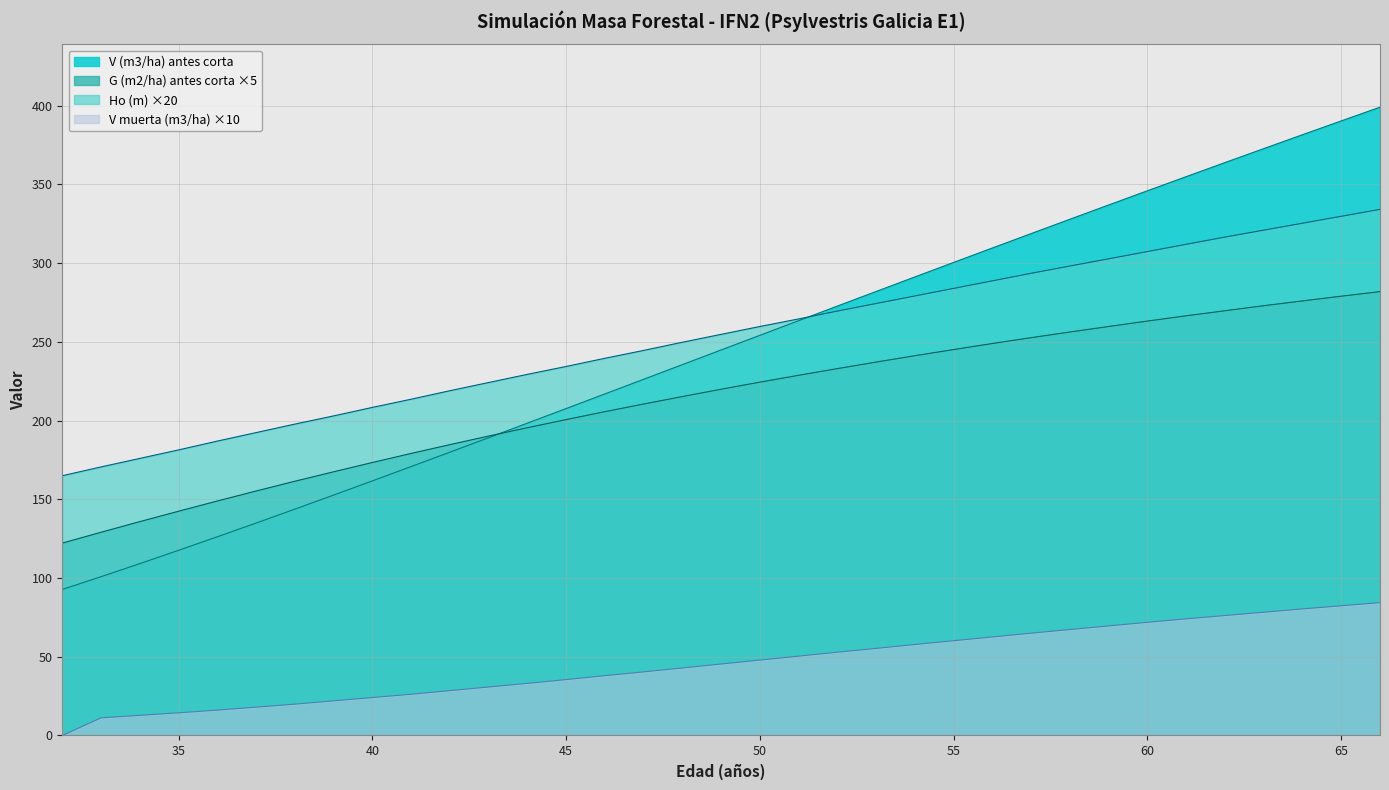

Is the value of G (m2/ha) antes corta at 34 greater than the value of V (m3/ha) antes corta at 45?

No